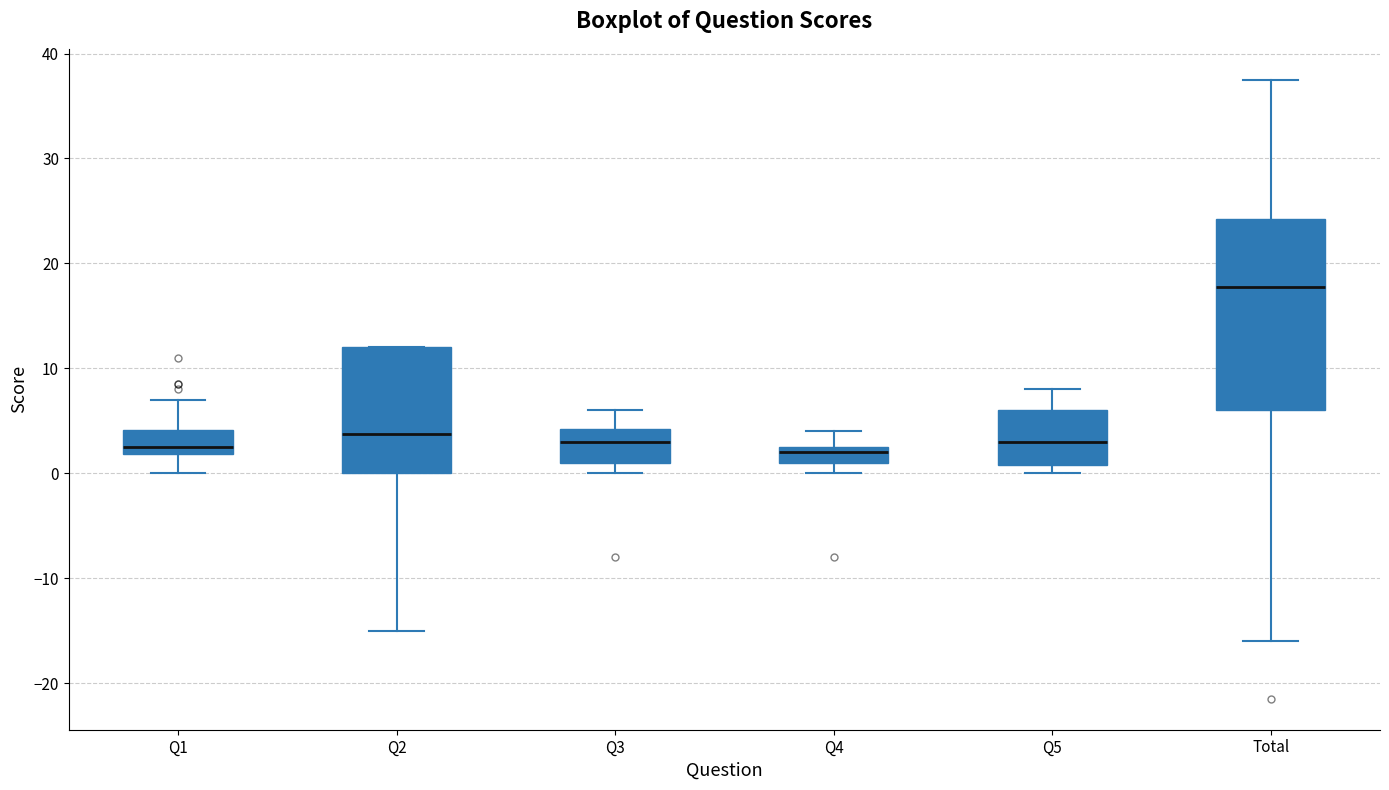

Reading left to right, transcribe this box plot: for each box, give where its median line is, the range the box spans, and where its two whiskers end, as read against the y-axis. The values are not printed on the chart, so give them approximately, as read against the axis.

Q1: median 3, box 2 to 4, whiskers 0 to 7
Q2: median 4, box 0 to 12, whiskers -15 to 12
Q3: median 3, box 1 to 4, whiskers 0 to 6
Q4: median 2, box 1 to 3, whiskers 0 to 4
Q5: median 3, box 1 to 6, whiskers 0 to 8
Total: median 18, box 6 to 24, whiskers -16 to 38